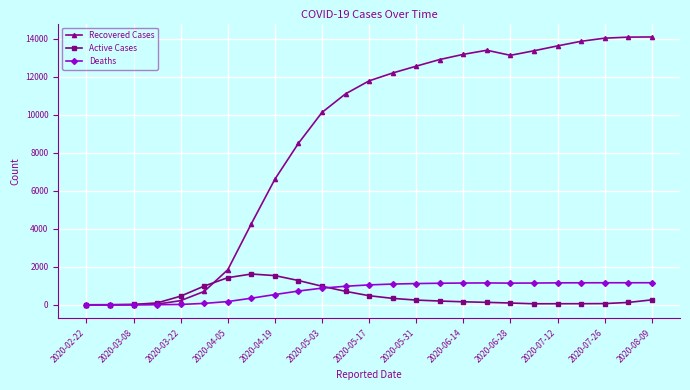

What is the maximum value for Deaths?

1163